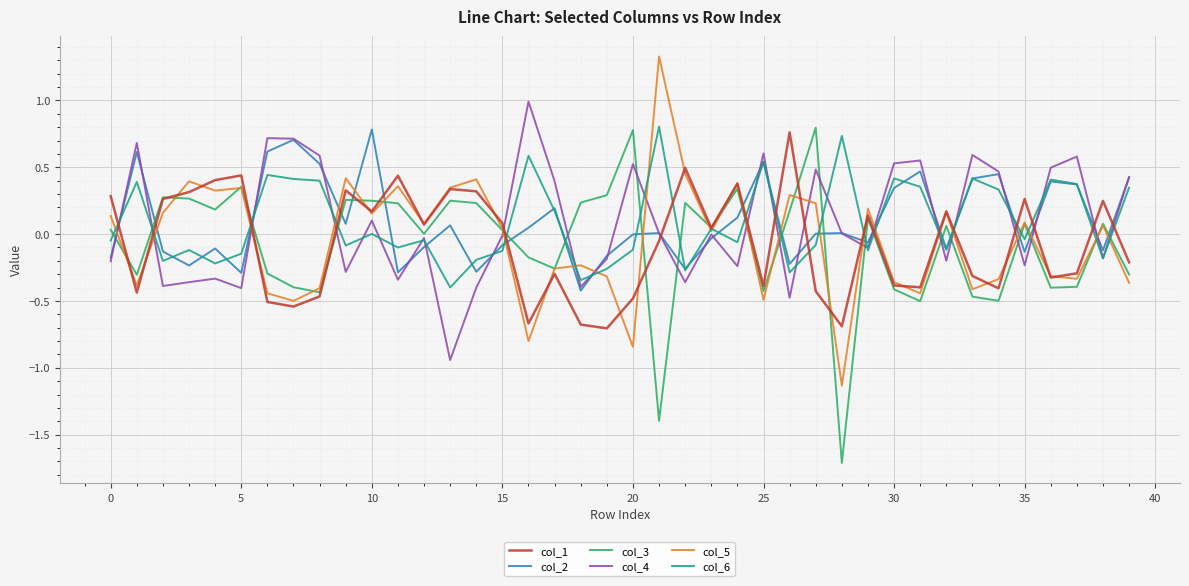

What is the minimum value for col_1?

-0.7